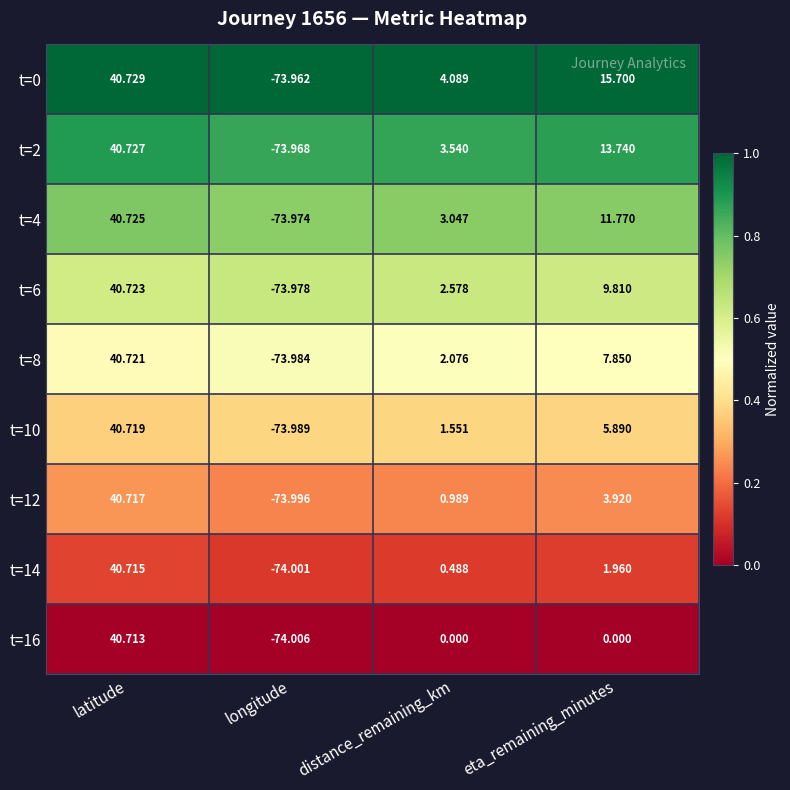

List the labels in order of t=8 value, smallest first.

longitude, distance_remaining_km, eta_remaining_minutes, latitude